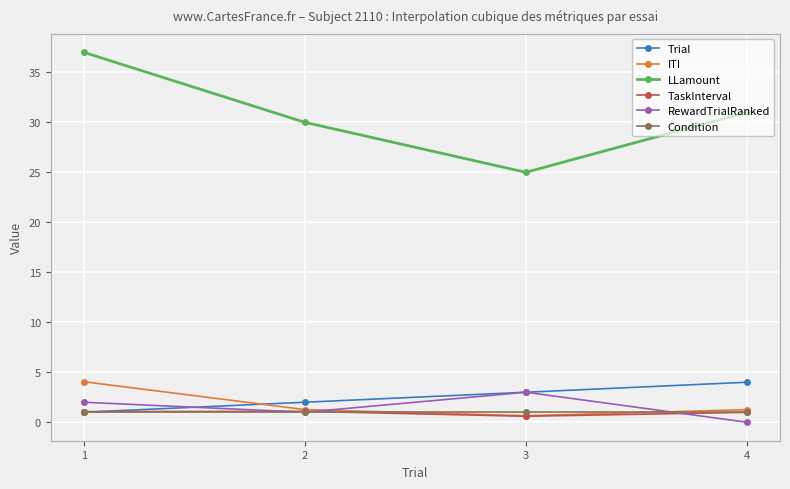

The value of Condition at 4 is 1.0. True or false?

True